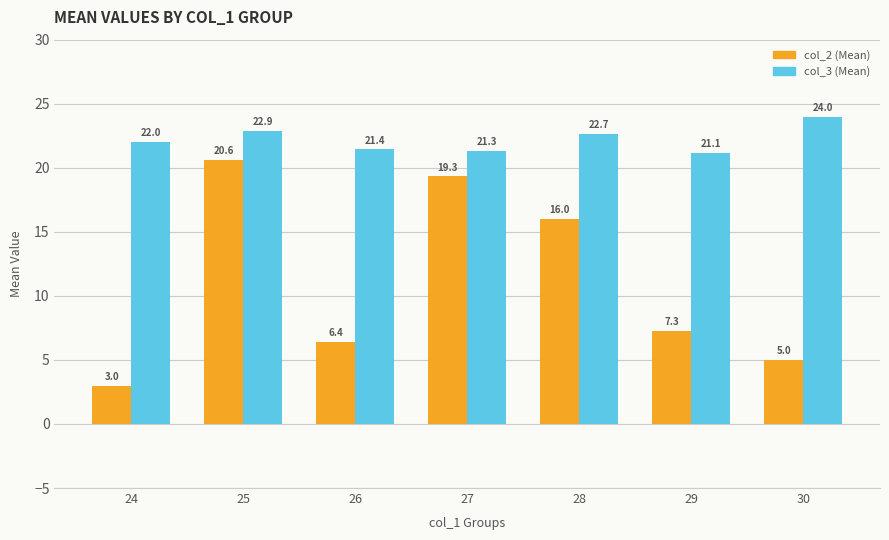

What is the greatest value displayed?

24.0